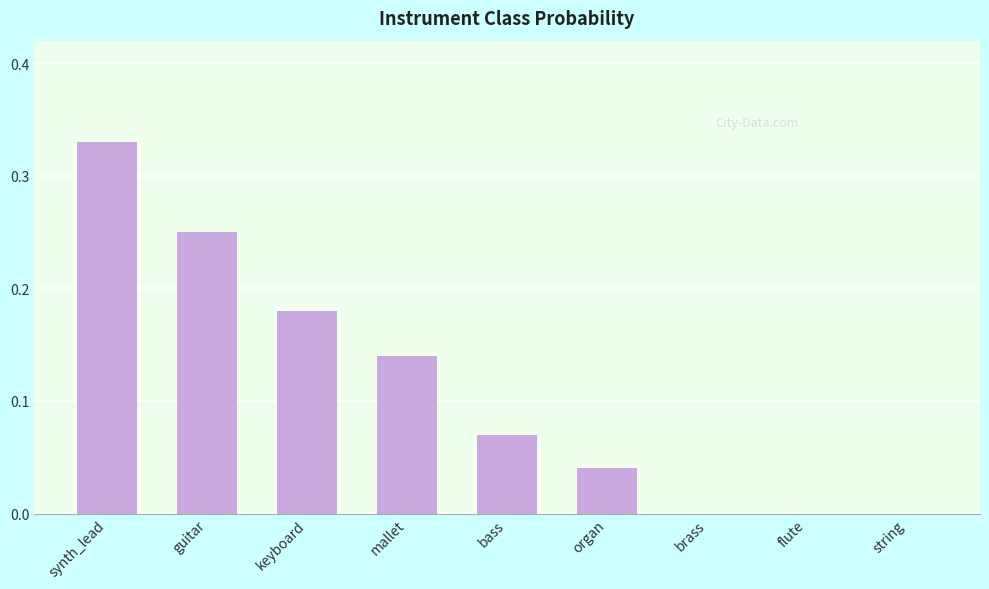

True or false: the data shows 0.5 at synth_lead.

False